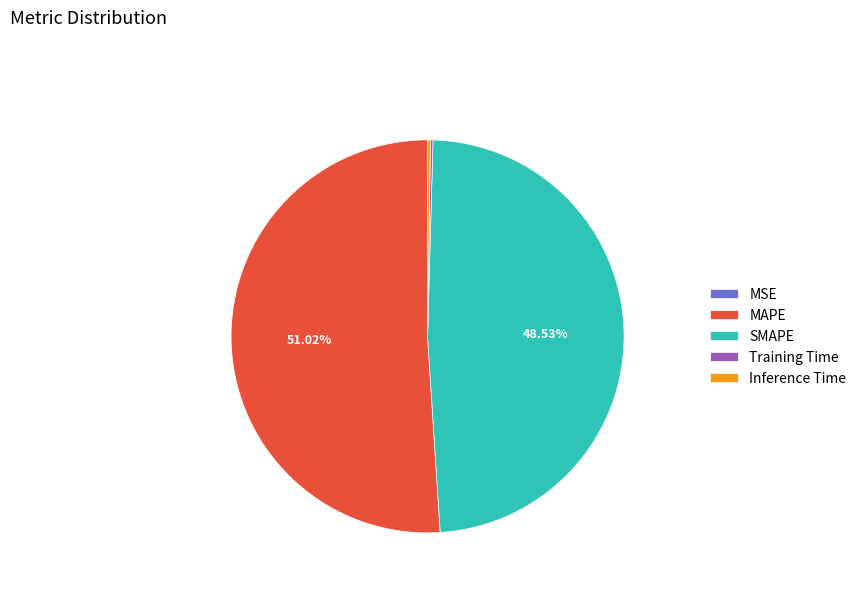

Which category has the biggest portion of the pie?

MAPE